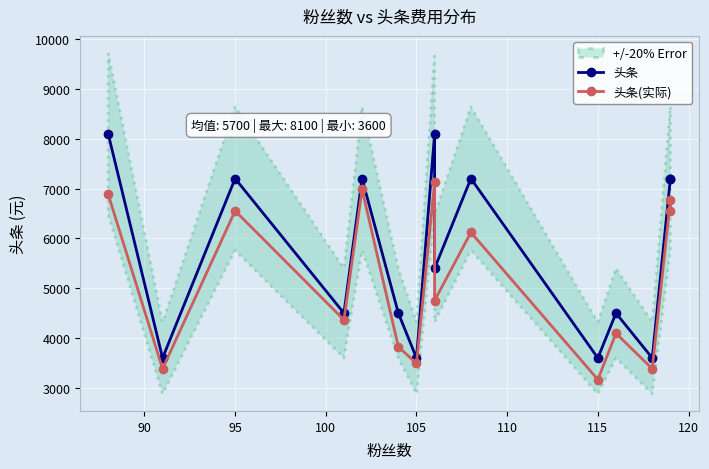

Is this an area chart (filled region under the line)?

No